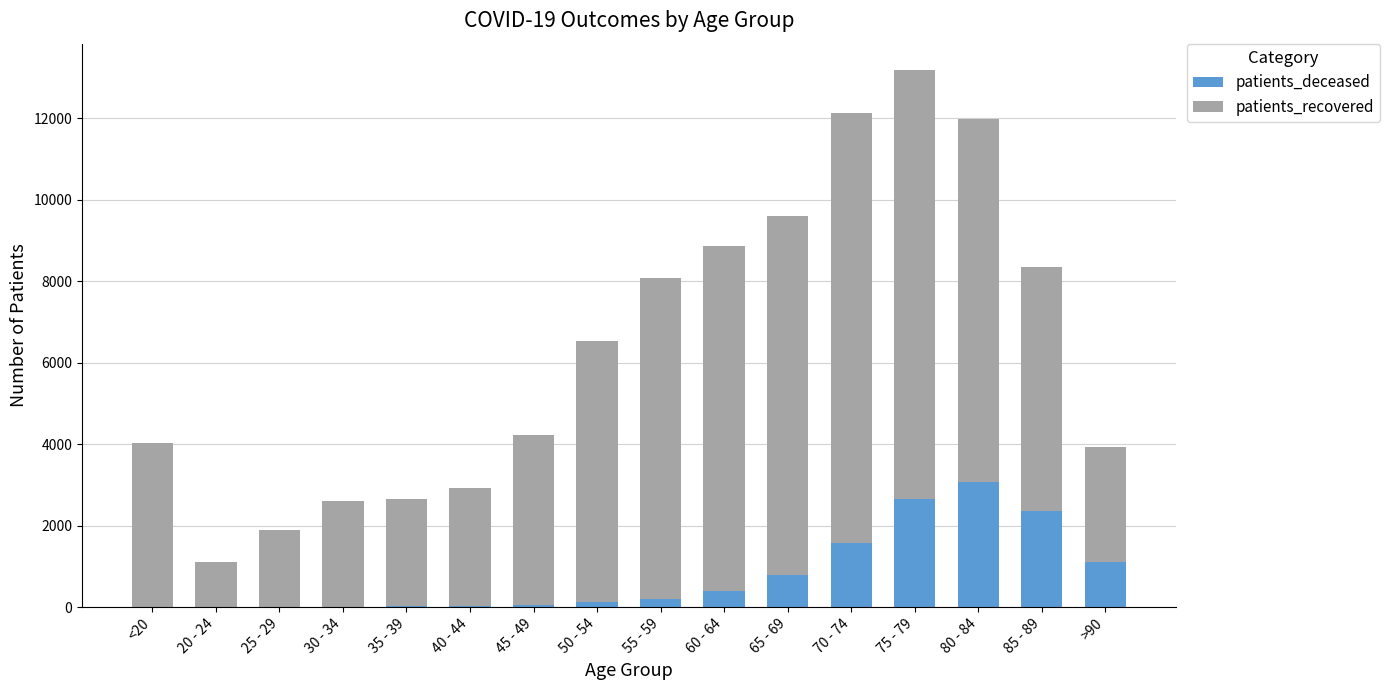

How many distinct data groups are displayed?

2